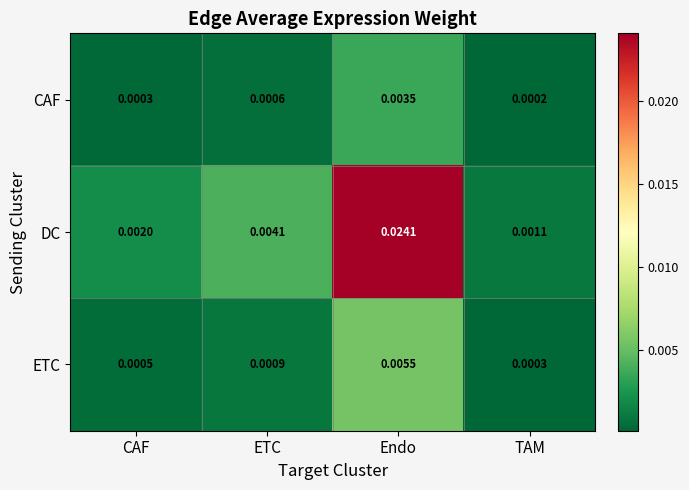

Rank the series by their maximum value, from lowest to highest.

CAF, ETC, DC